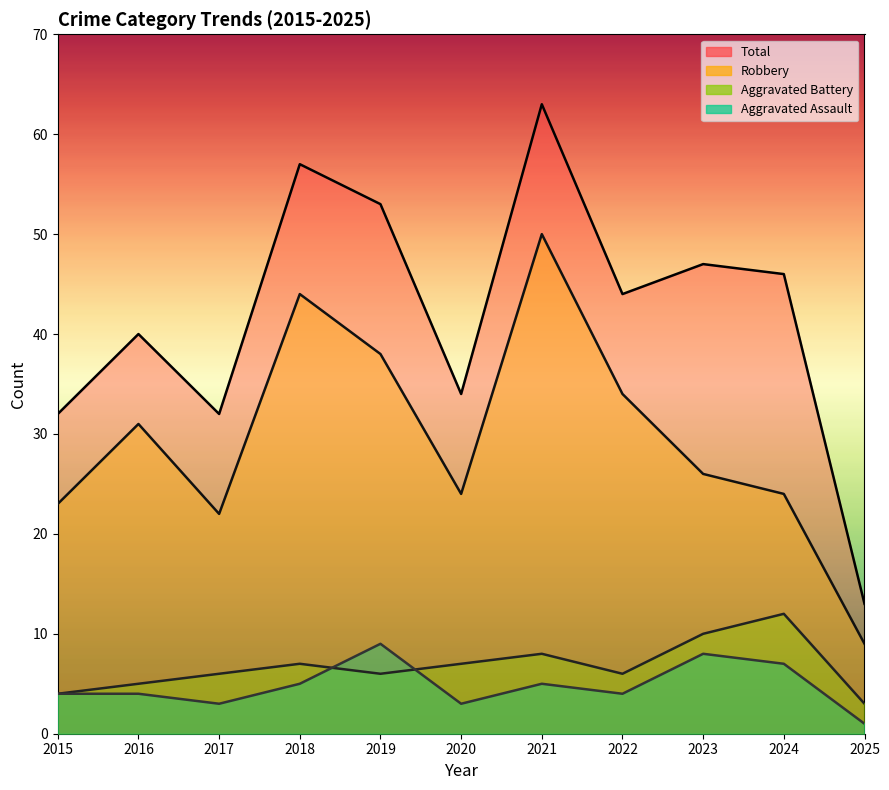

At which category is the sum across all series the highest?

2021